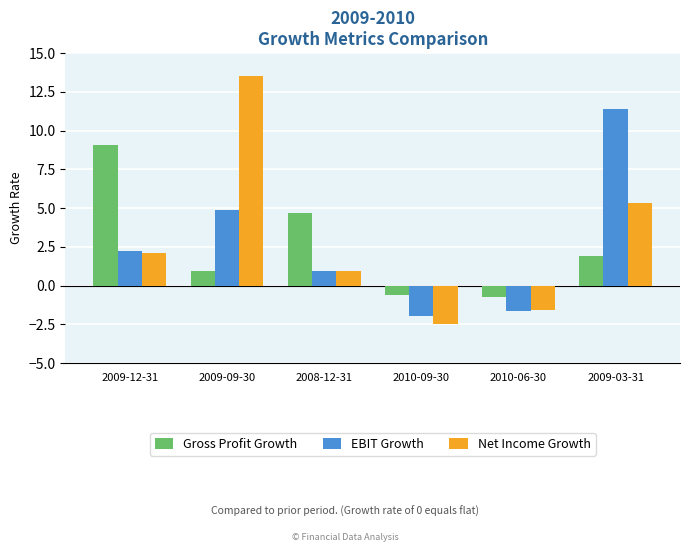

What is the sum of the EBIT Growth values at 2009-09-30 and 2010-06-30?

3.3